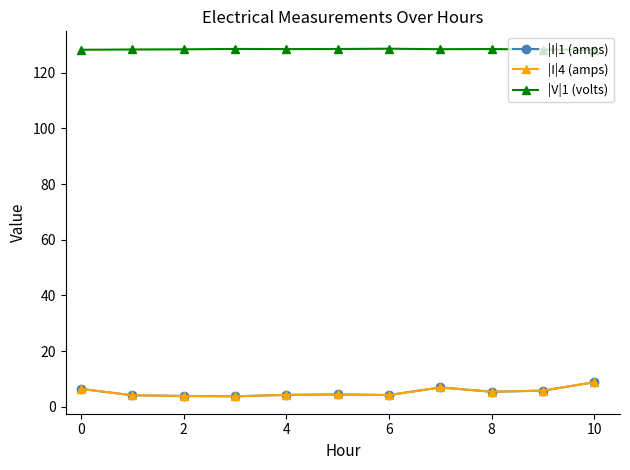

Which series has the largest total across all categories?

|V|1 (volts)